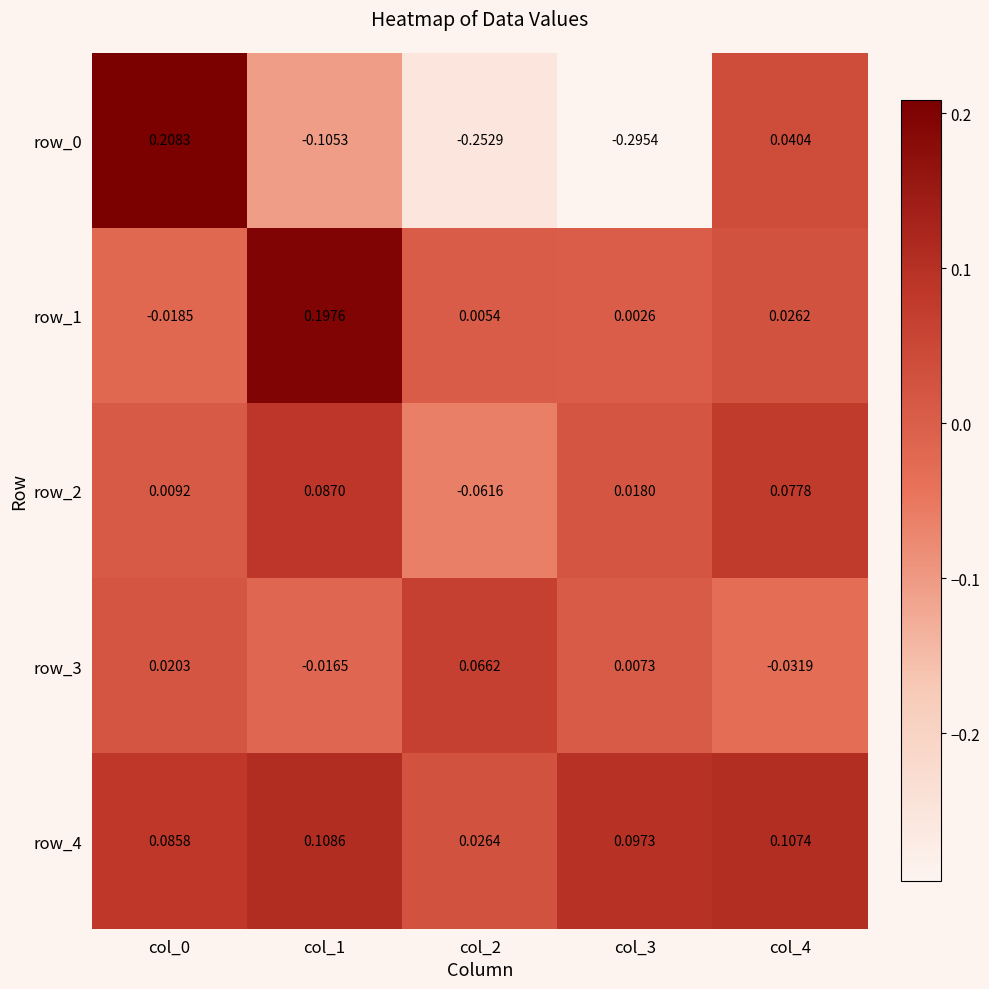

Is the value of row_0 at col_4 greater than the value of row_4 at col_3?

No